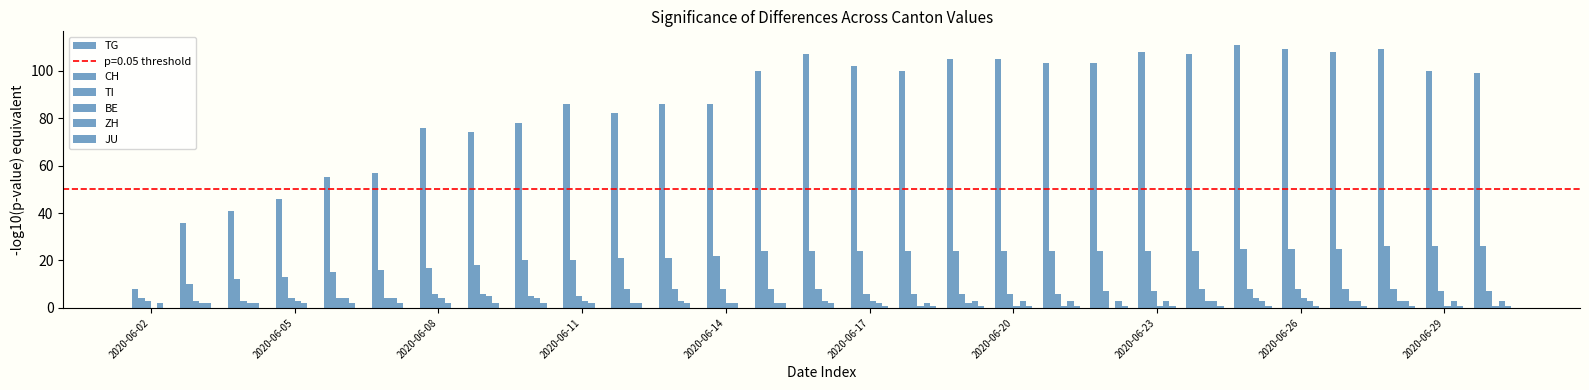

List the series in order of their peak value, lowest first.

TG, JU, ZH, BE, TI, CH